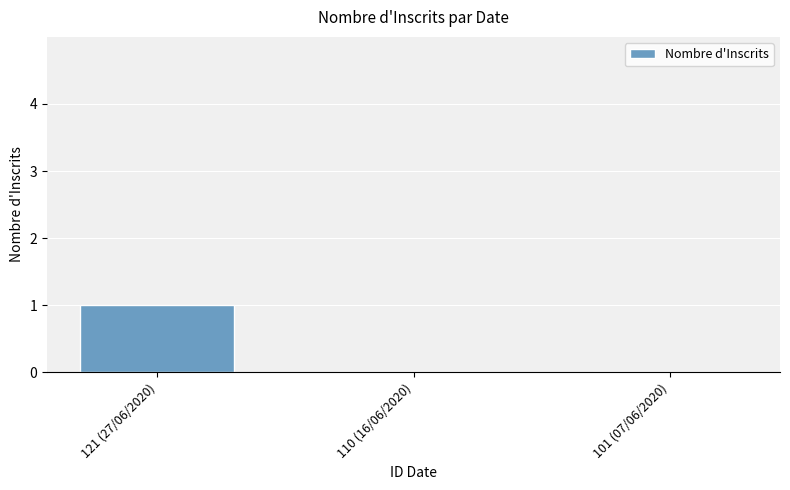

The value at 101 (07/06/2020) is 0. True or false?

True